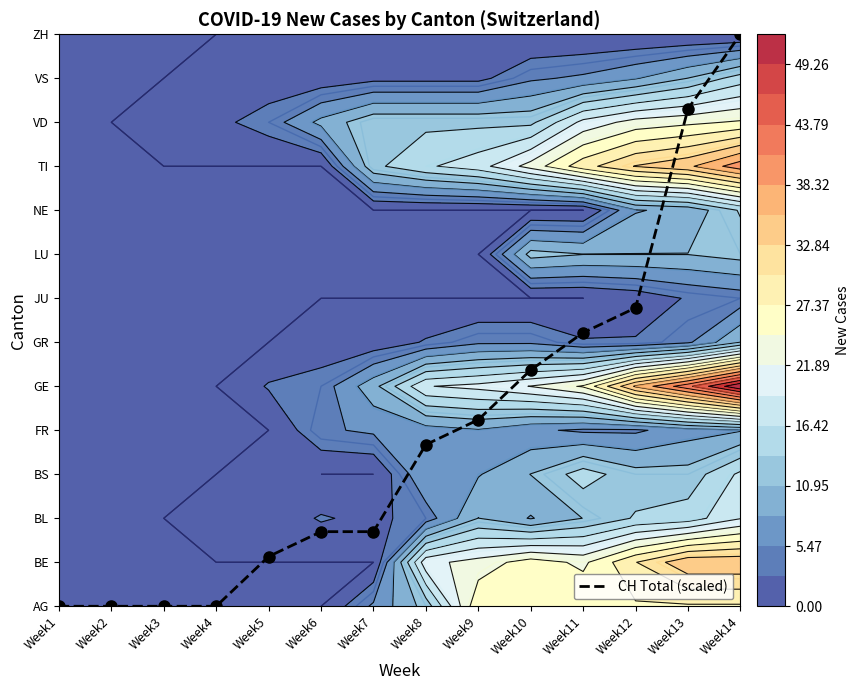

Reading right to left, transcribe all the data shown in this chart.

13.0	11.3	6.8	6.2	5.4	4.2	3.7	1.7	1.7	1.1	0.0	0.0	0.0	0.0